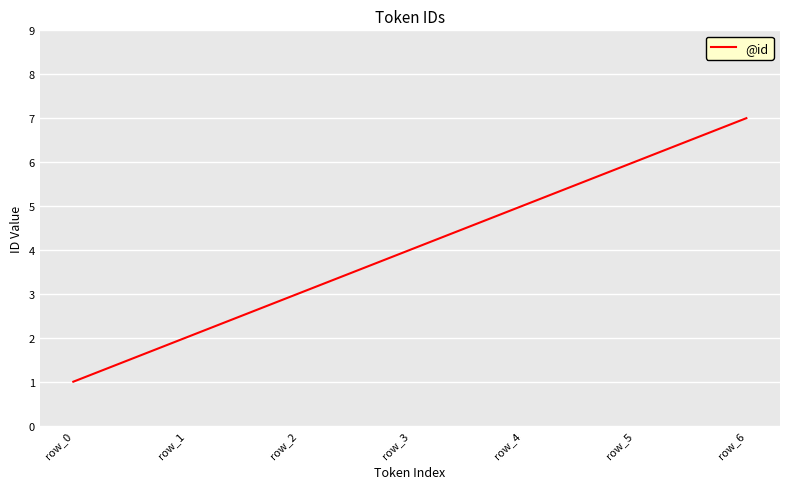

Does the chart have visible grid lines?

Yes